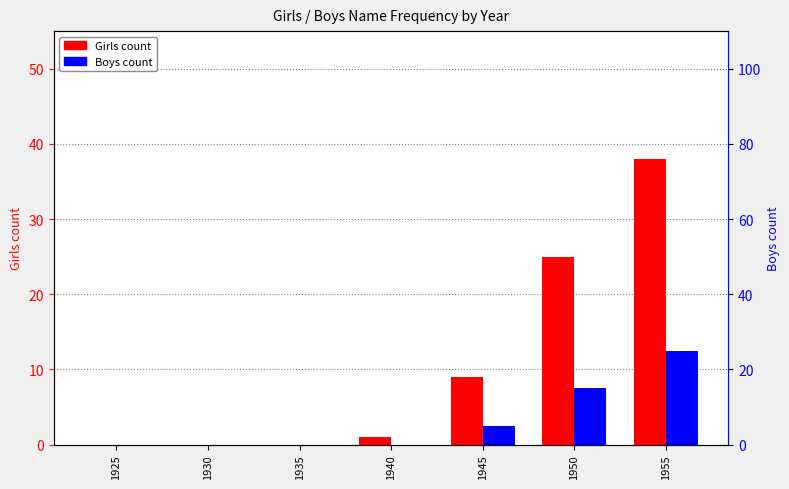

Reading left to right, transcribe all the data shown in this chart.

Girls count: 0	0	0	1	9	25	38
Boys count: 0	0	0	0	5	15	25